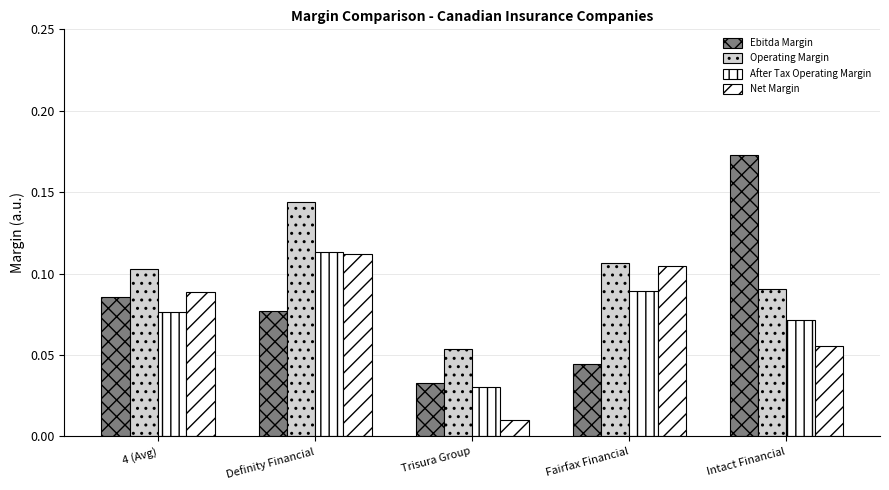

How many categories are shown in the chart?

5